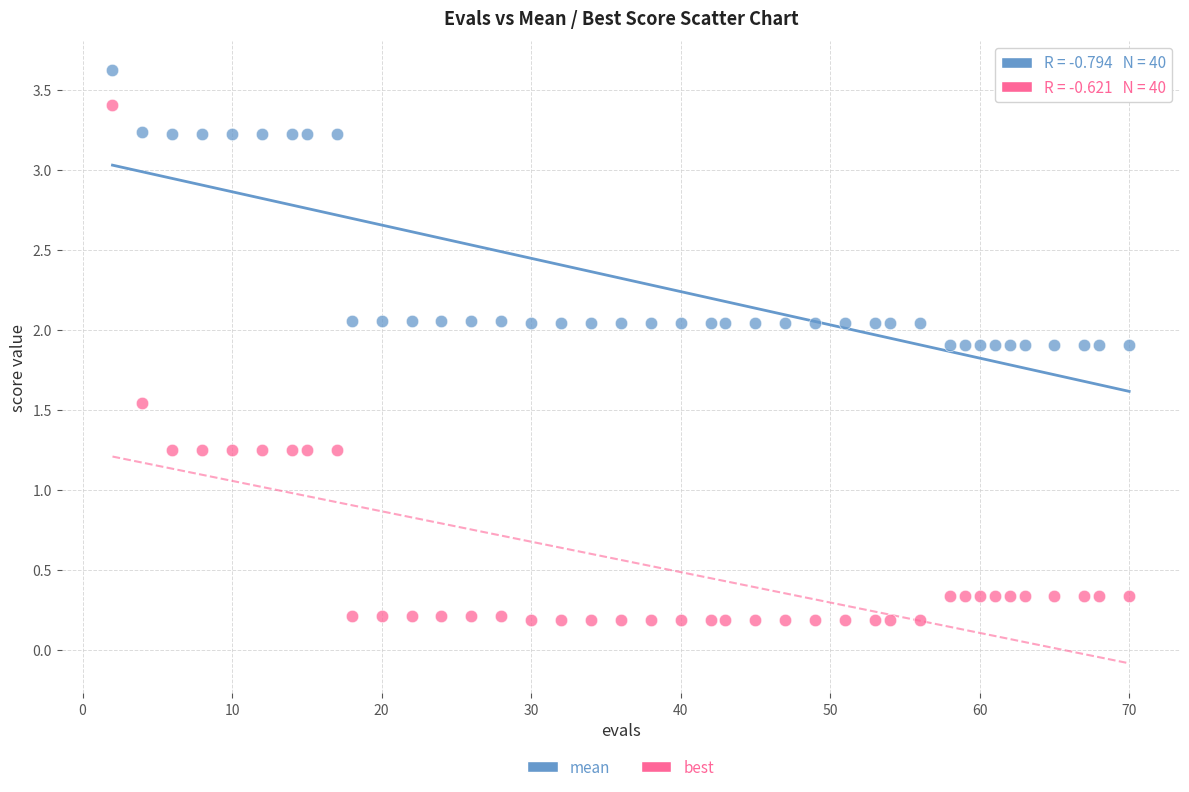

Which series reaches the minimum Y coordinate?

best